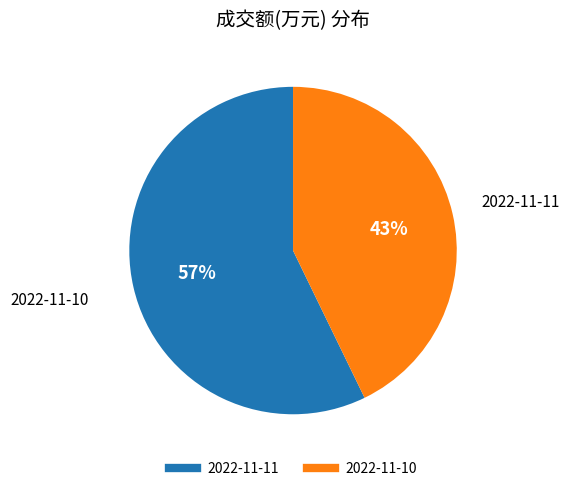

Count the number of slices in the pie.

2